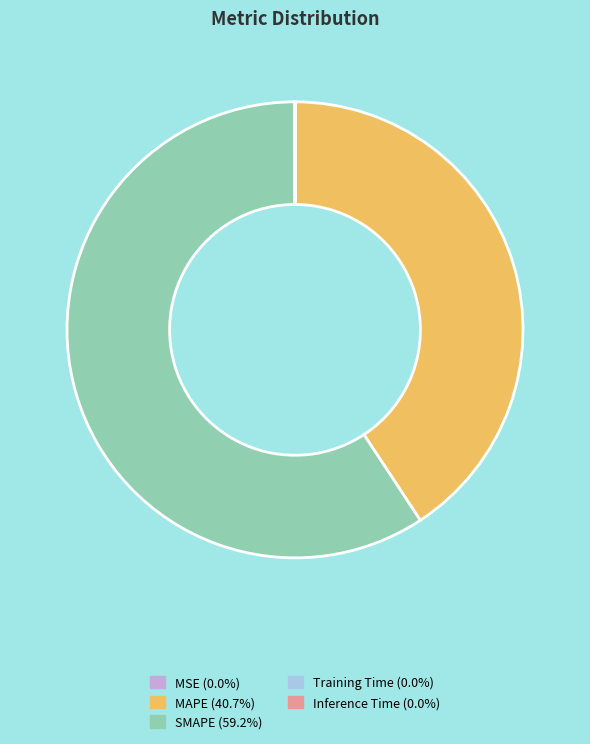

Which category accounts for the majority?

SMAPE